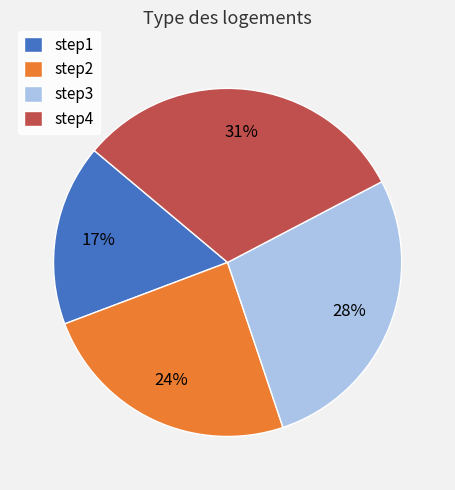

Between step3 and step1, which is larger?

step3